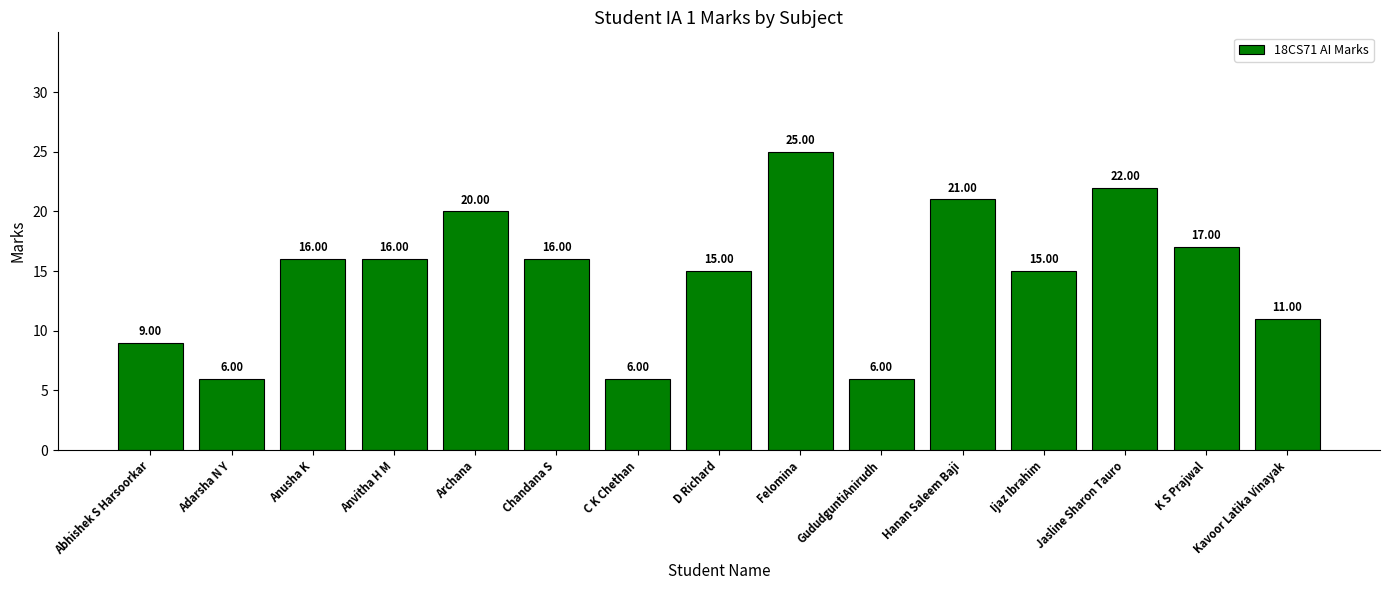

How many bars are there in total?

15